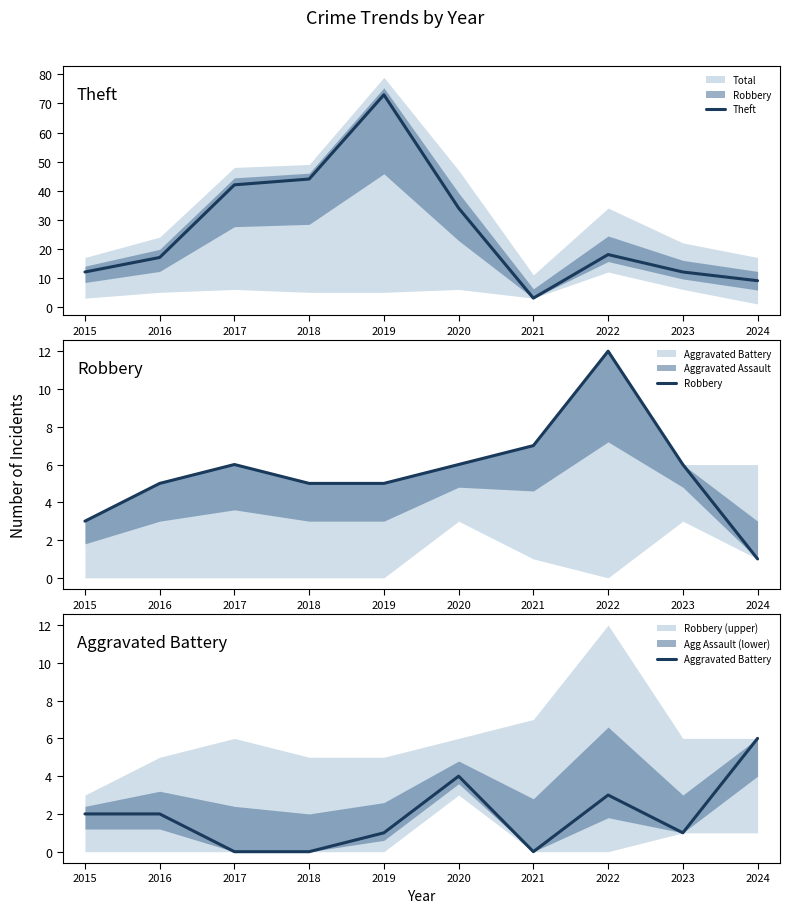

Rank the series at 2021 from lowest to highest value.

Aggravated Battery, Theft, Robbery